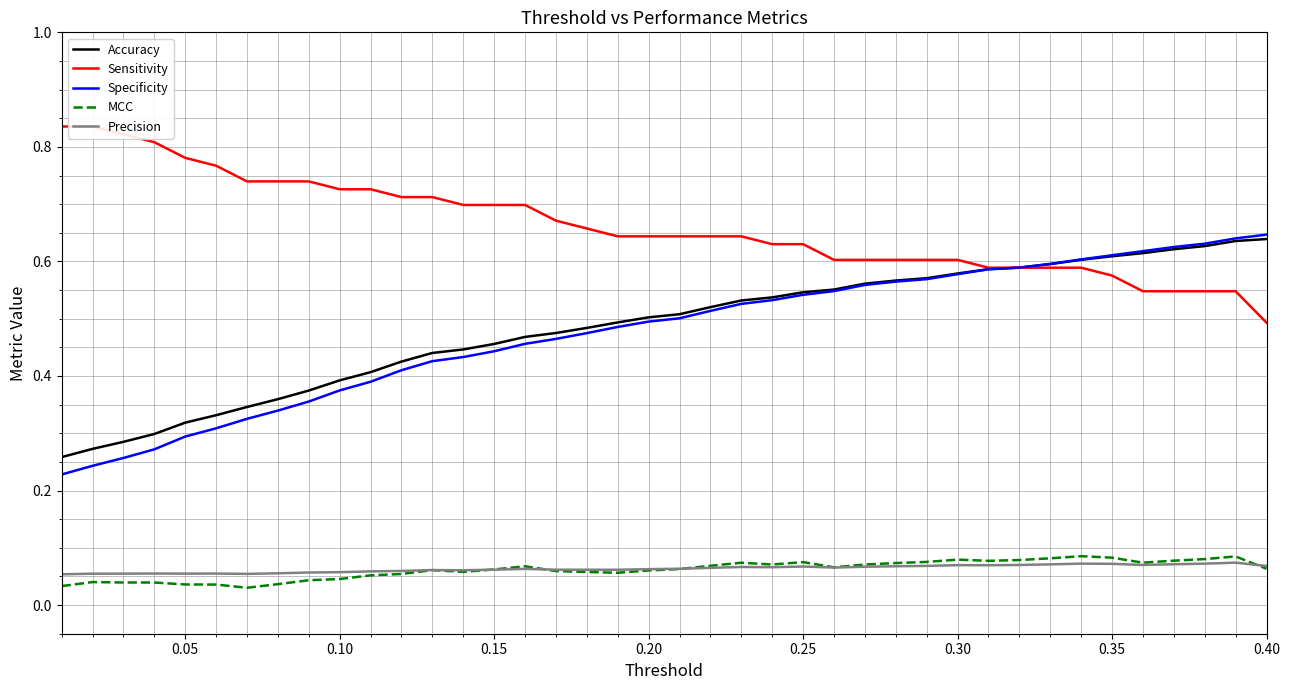

True or false: Precision and Specificity intersect in this chart.

False